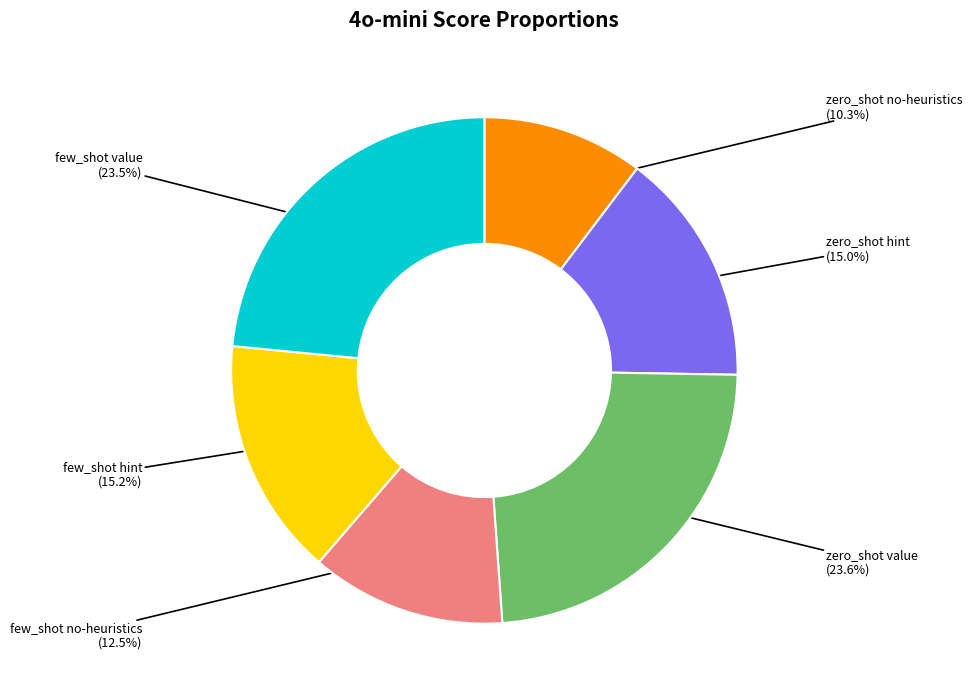

How much of the chart is everything except few_shot hint?

84.8%